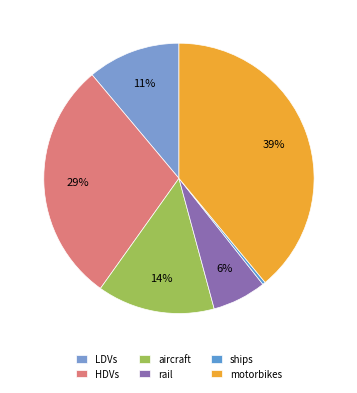

How many slices are in this pie chart?

6